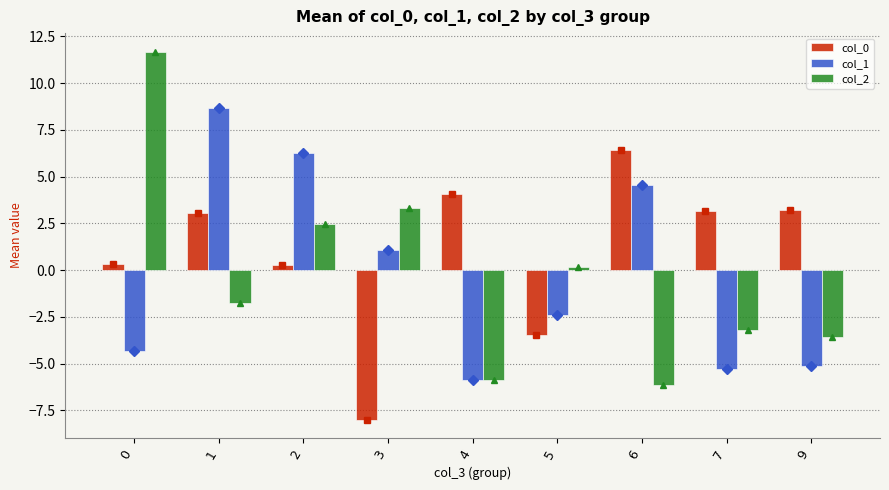

Rank the series by their maximum value, from highest to lowest.

col_2, col_1, col_0